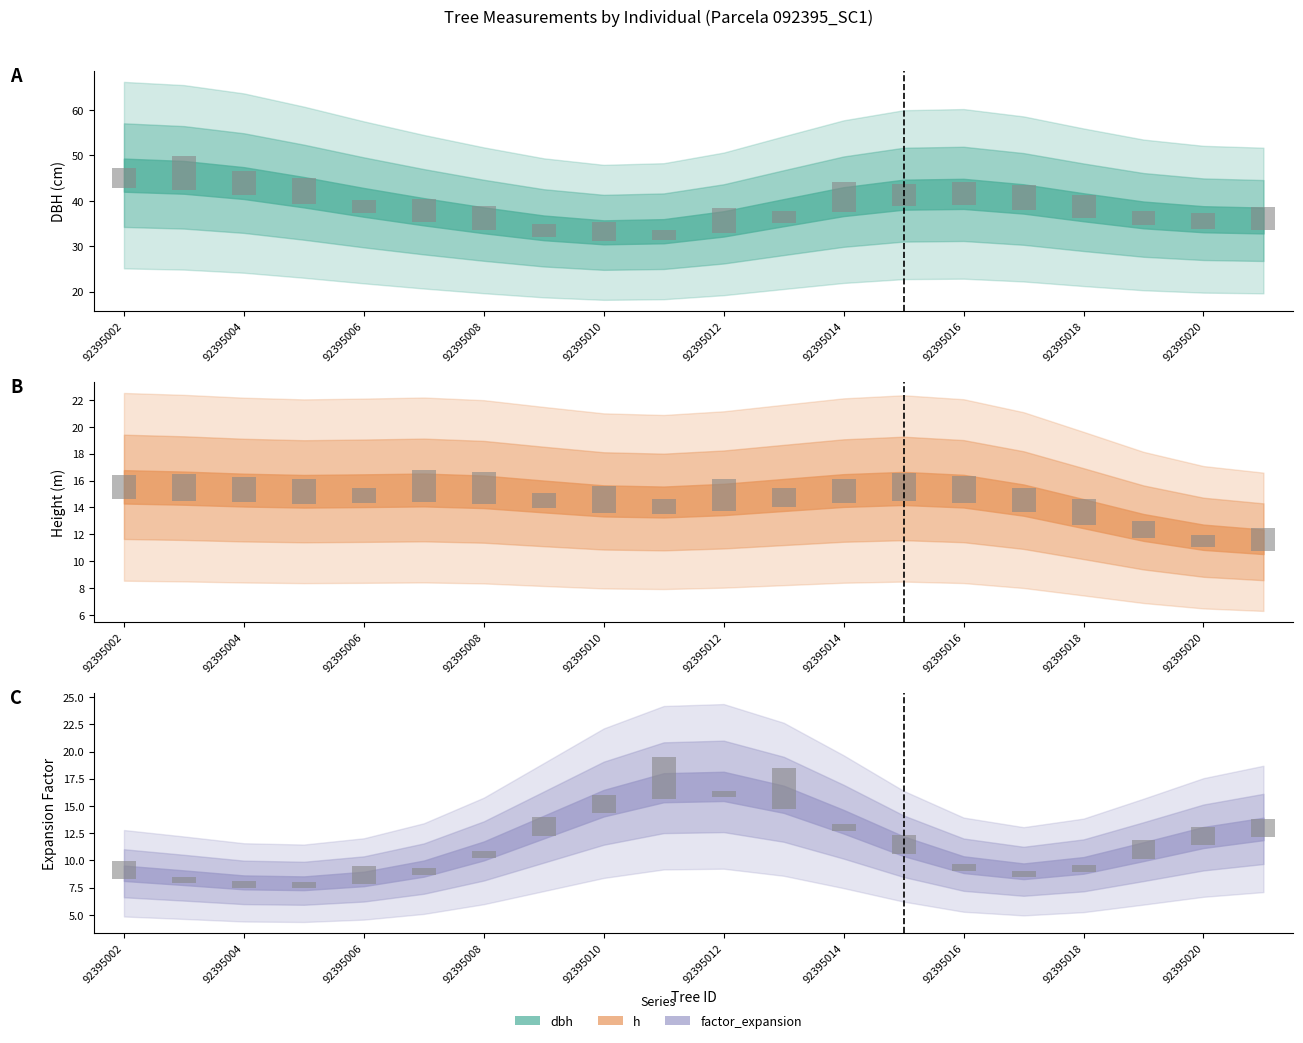

Count the factor_expansion bars values in the range 0 to 1.

10